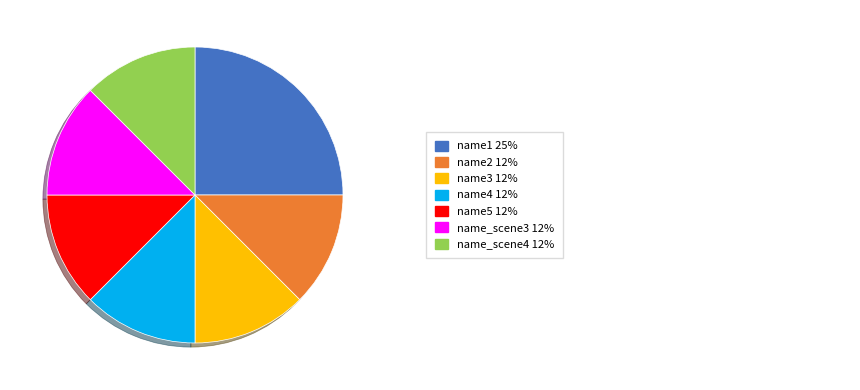

How many segments does this pie chart have?

7